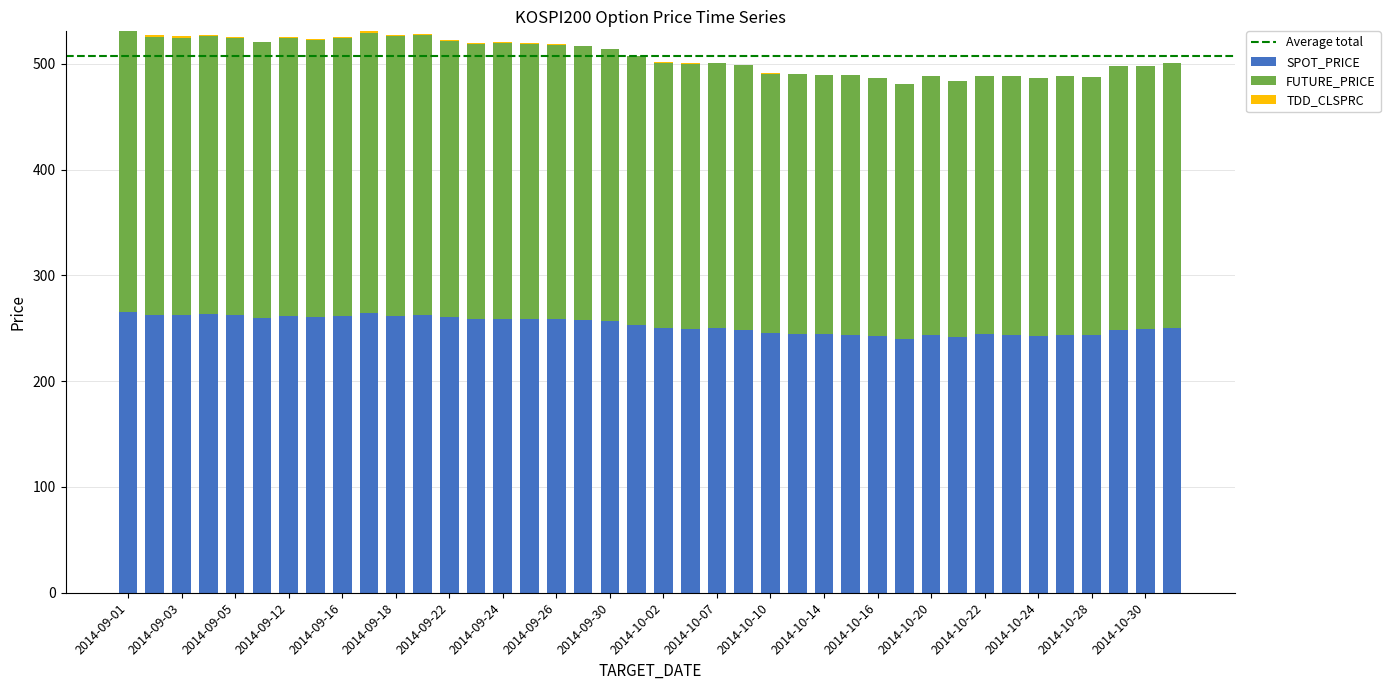

What is the sum of all SPOT_PRICE values?

10117.2